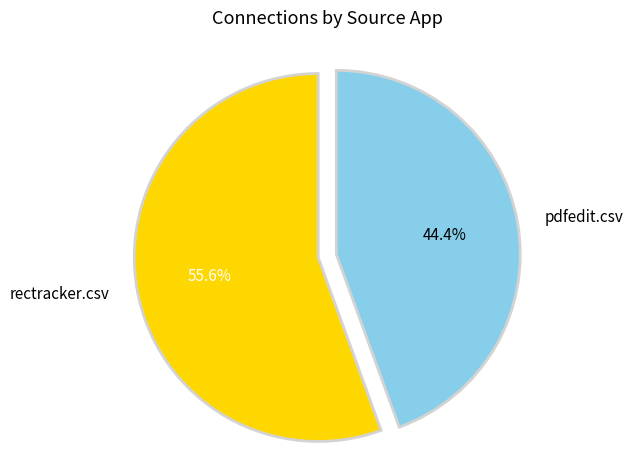

Do rectracker.csv and pdfedit.csv together represent more than half of the pie?

Yes